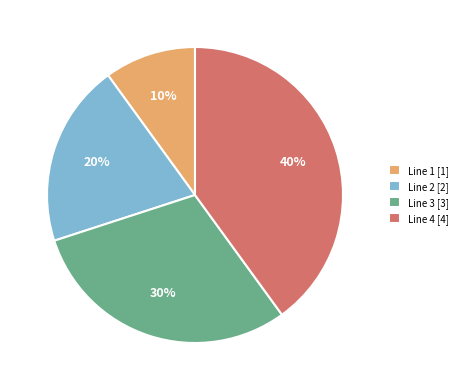

Is the sum of Line 3 [3] and Line 1 [1] greater than half?

No